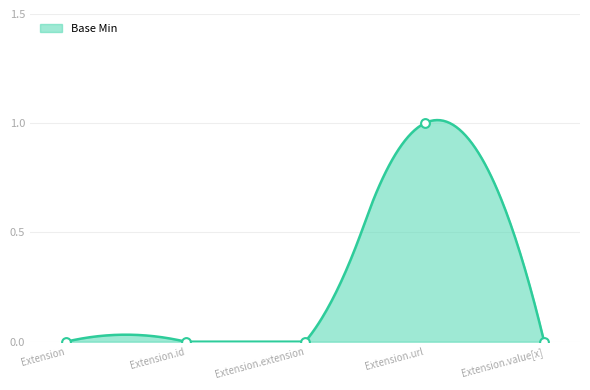

Which has a higher value, Extension.id or Extension?

Extension.id